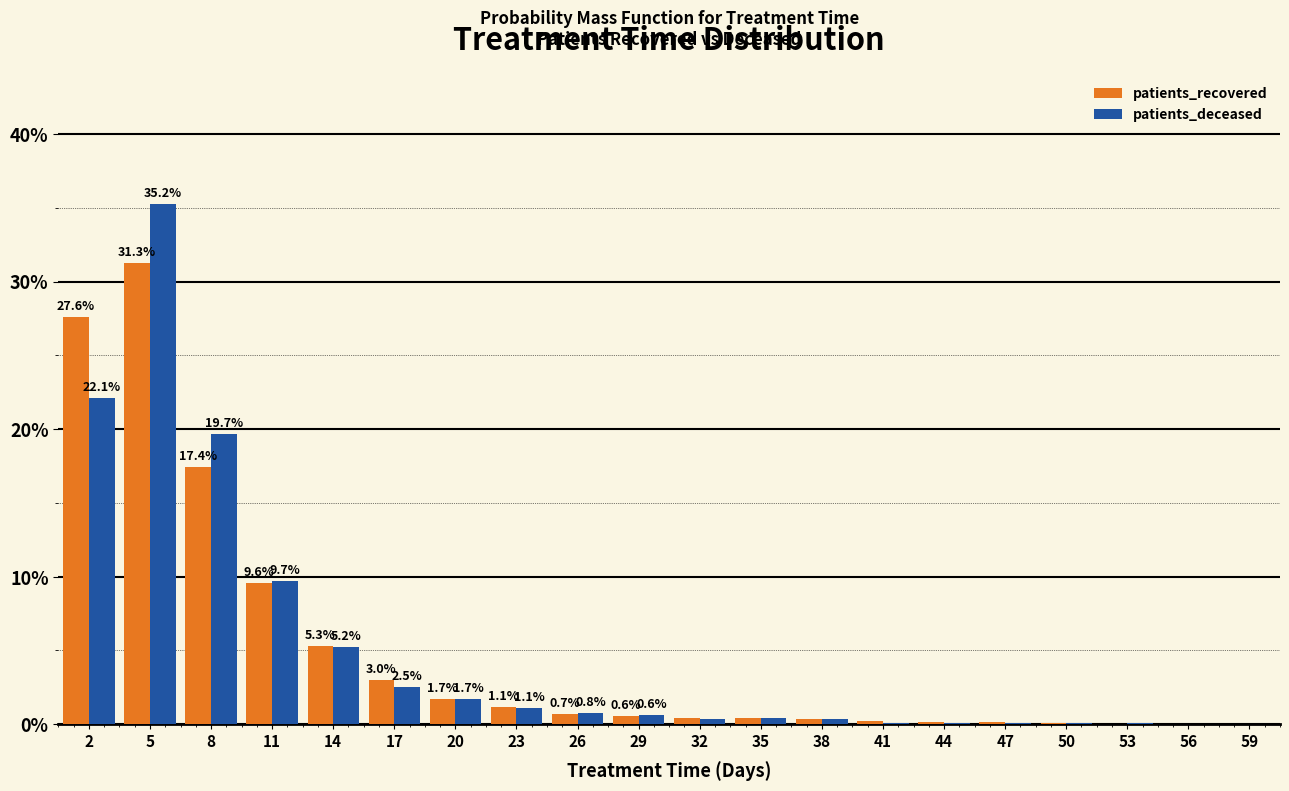

In the patients_recovered series, which range on the x-axis has the tallest bar?

3.5 to 6.5